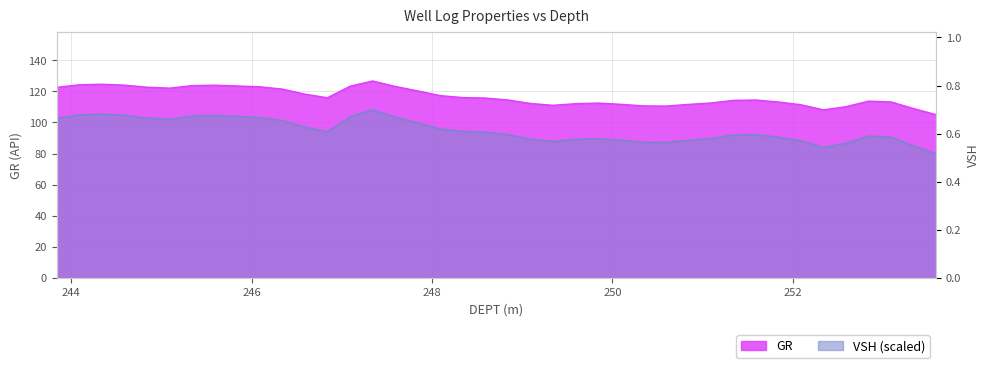

True or false: VSH and GR intersect in this chart.

False